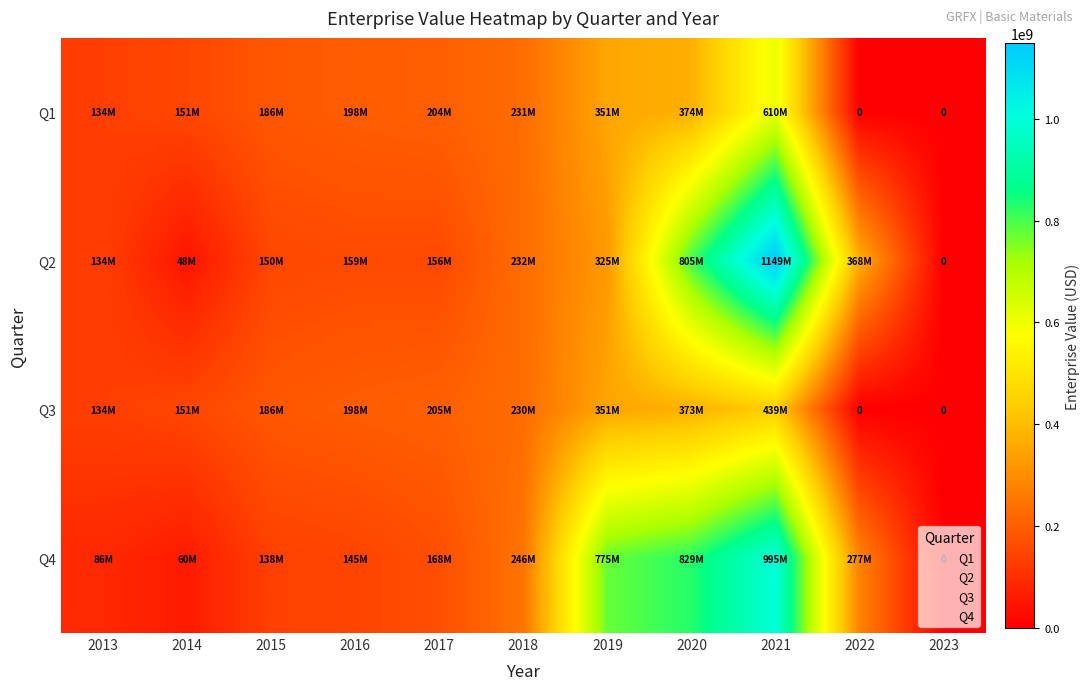

At how many categories does at least one series exceed 1080223681?

1